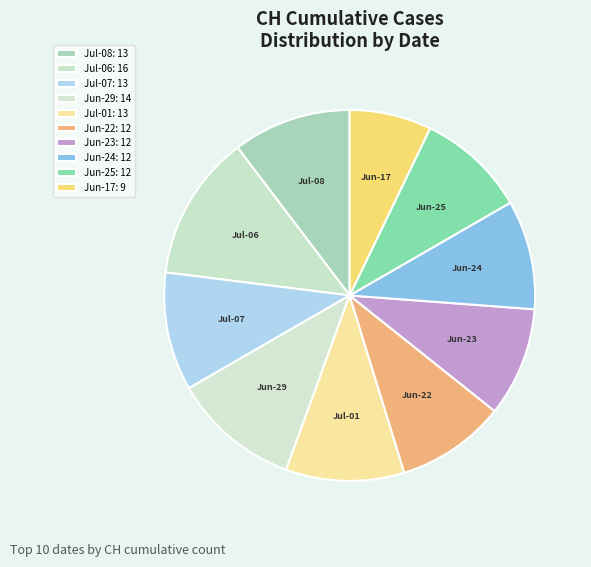

How many slices are in this pie chart?

10